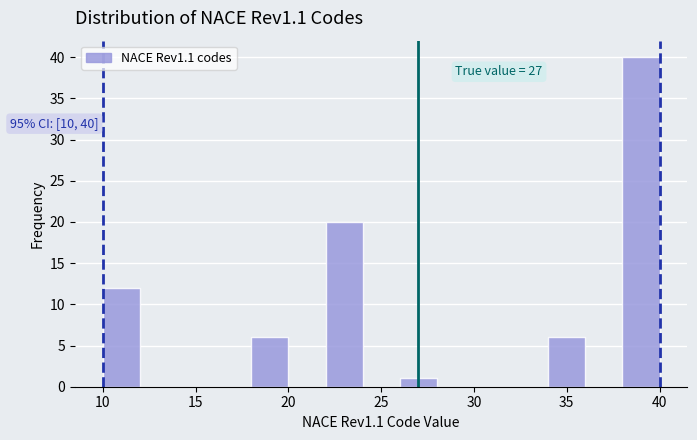

Which range on the x-axis has the tallest bar?

38 to 40